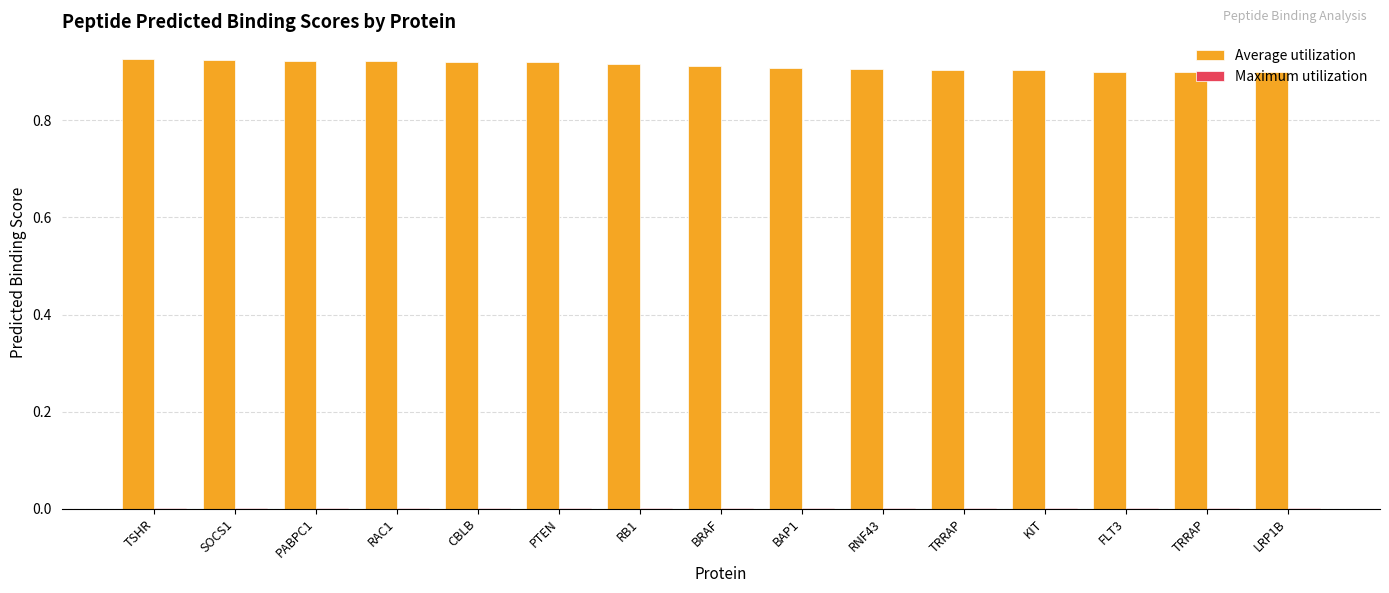

Rank the series at TSHR from highest to lowest value.

Average utilization, Maximum utilization